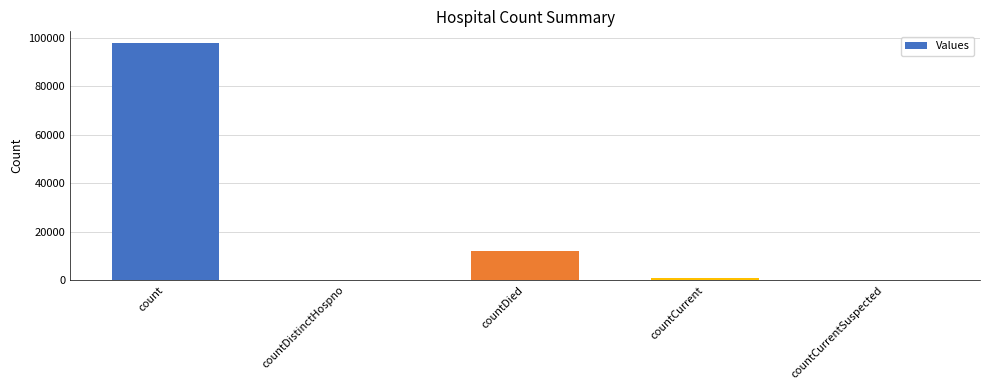

Where is the data nearest to the value 48901?

countDied